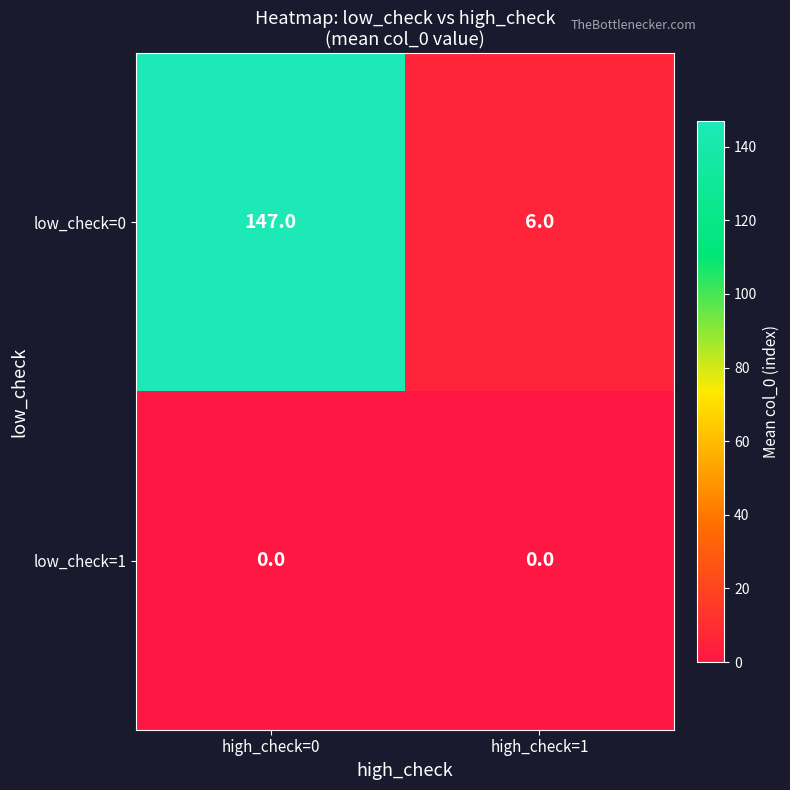

Reading right to left, what are all the values shown in this chart?

low_check=0: high_check=1=6	high_check=0=147
low_check=1: high_check=1=0	high_check=0=0